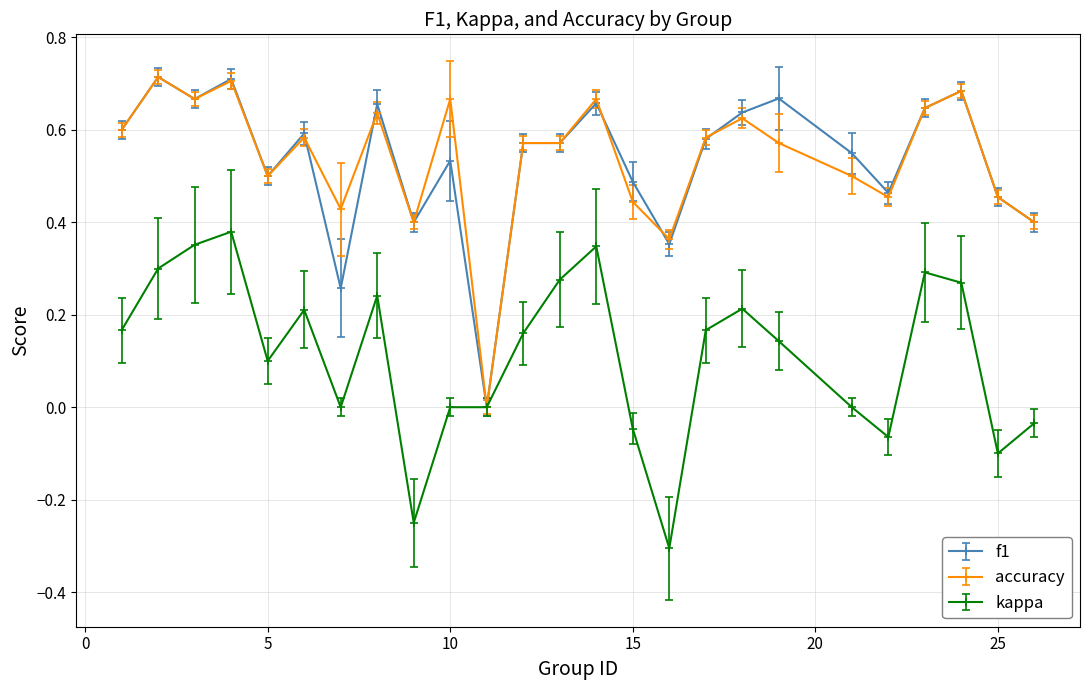

Count the number of categories in the chart.

25